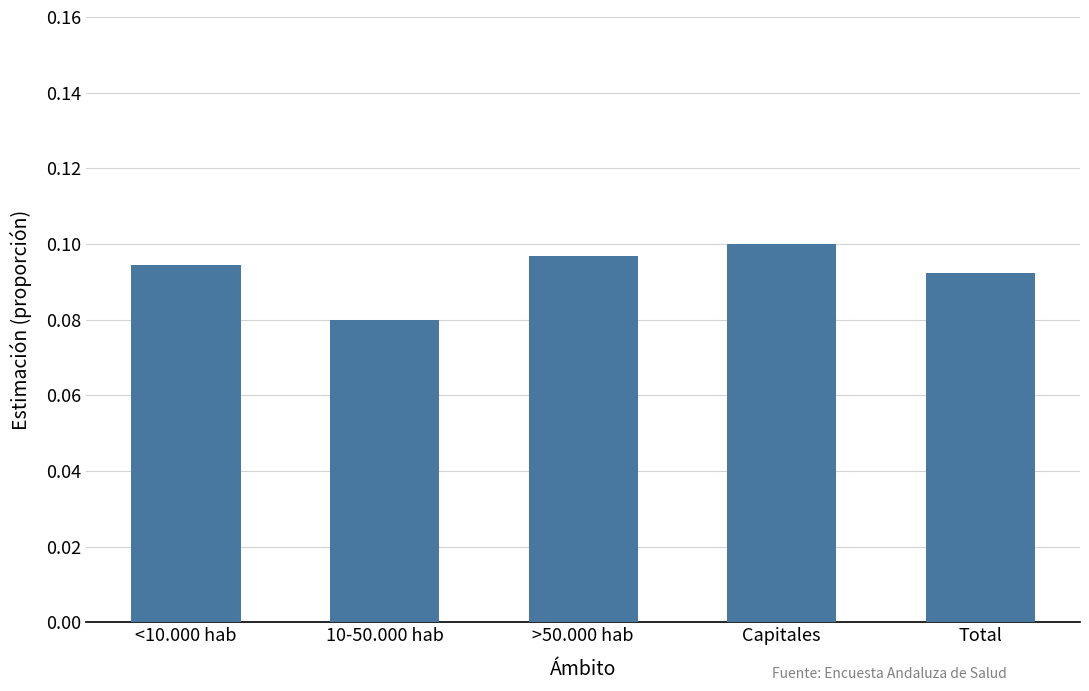

Rank the categories by value from highest to lowest.

Capitales, >50.000 hab, <10.000 hab, Total, 10-50.000 hab